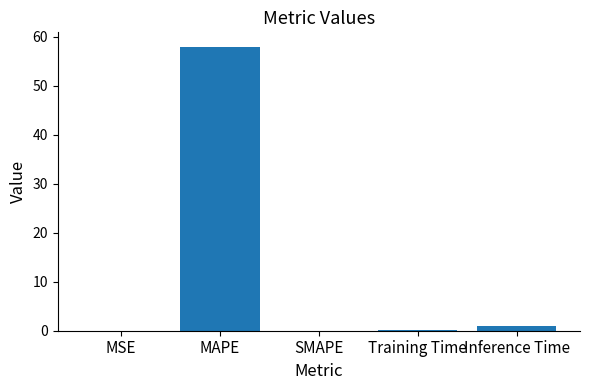

What is the greatest value displayed?

58.0